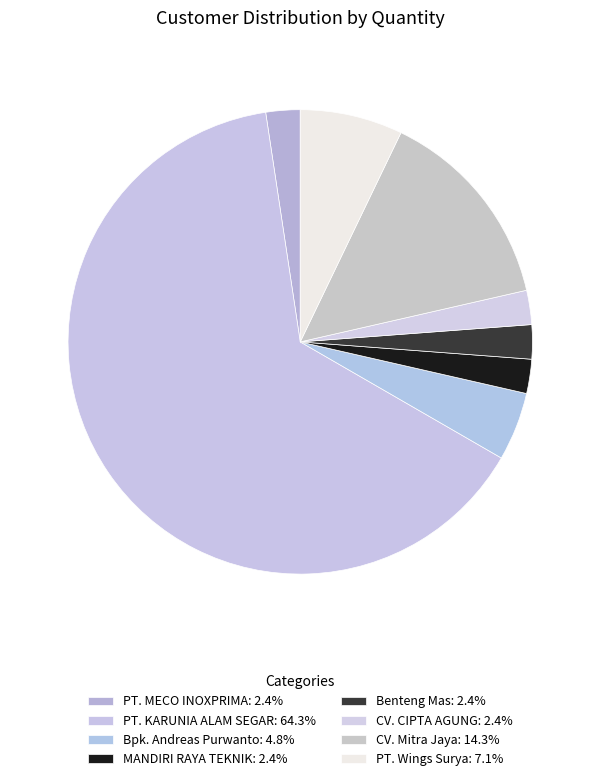

How many segments does this pie chart have?

8